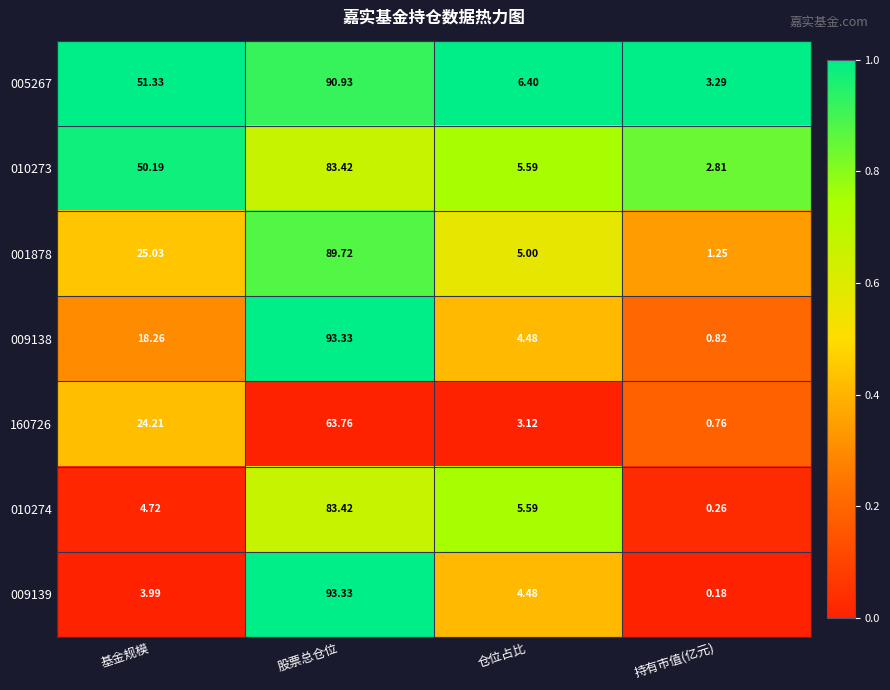

Rank the series at 基金规模 from highest to lowest value.

005267, 010273, 001878, 160726, 009138, 010274, 009139